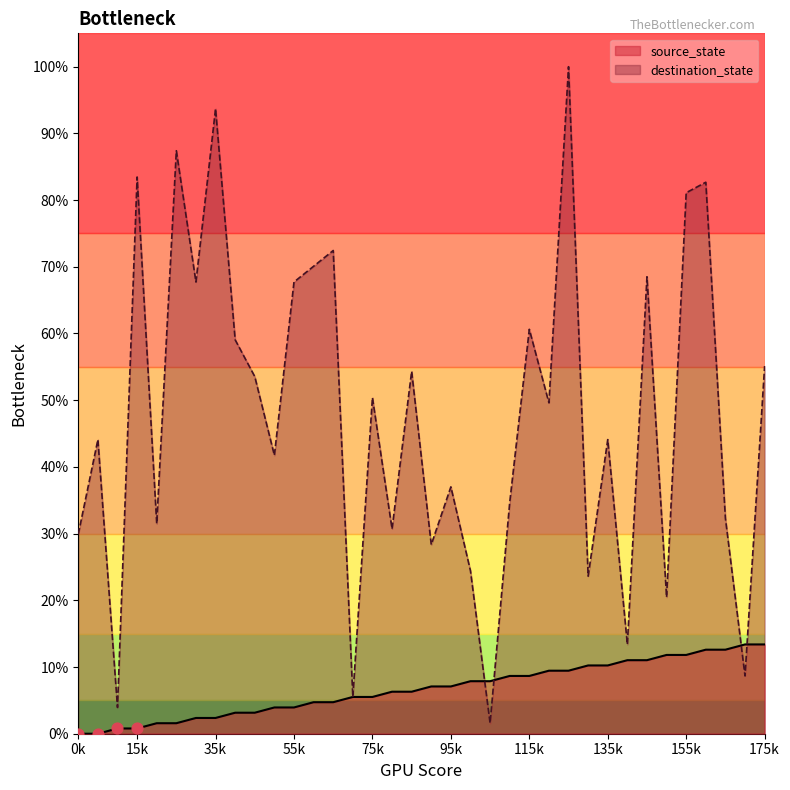

What is the total value across all series at 15k?

84.3